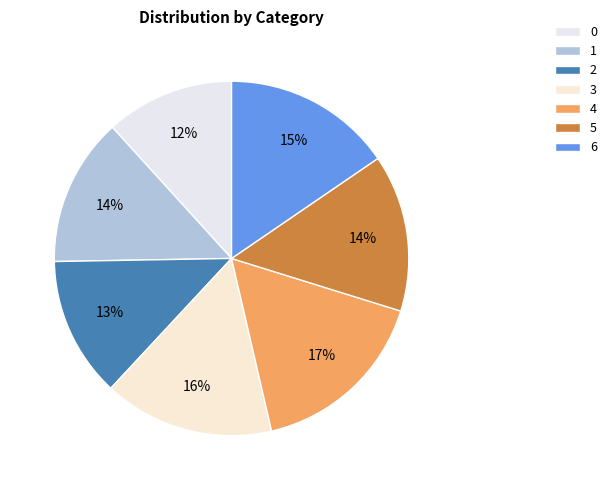

What is the total percentage of 0 and 1?

25.3%